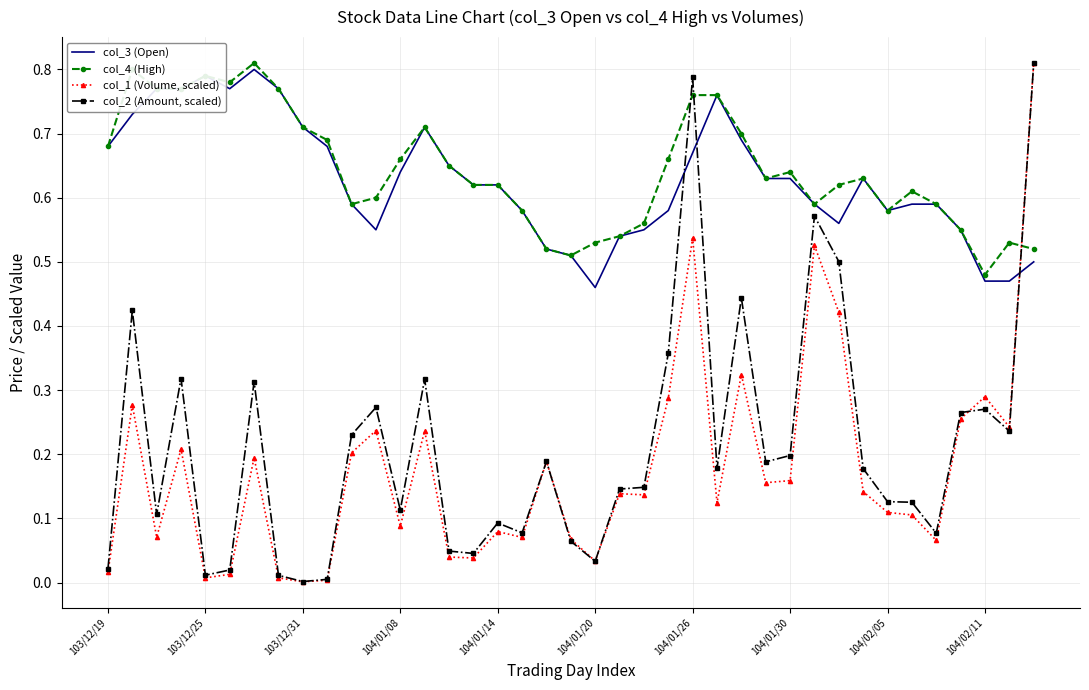

How many intersections are there between col_1 (Volume, scaled) and col_4 (High)?

1